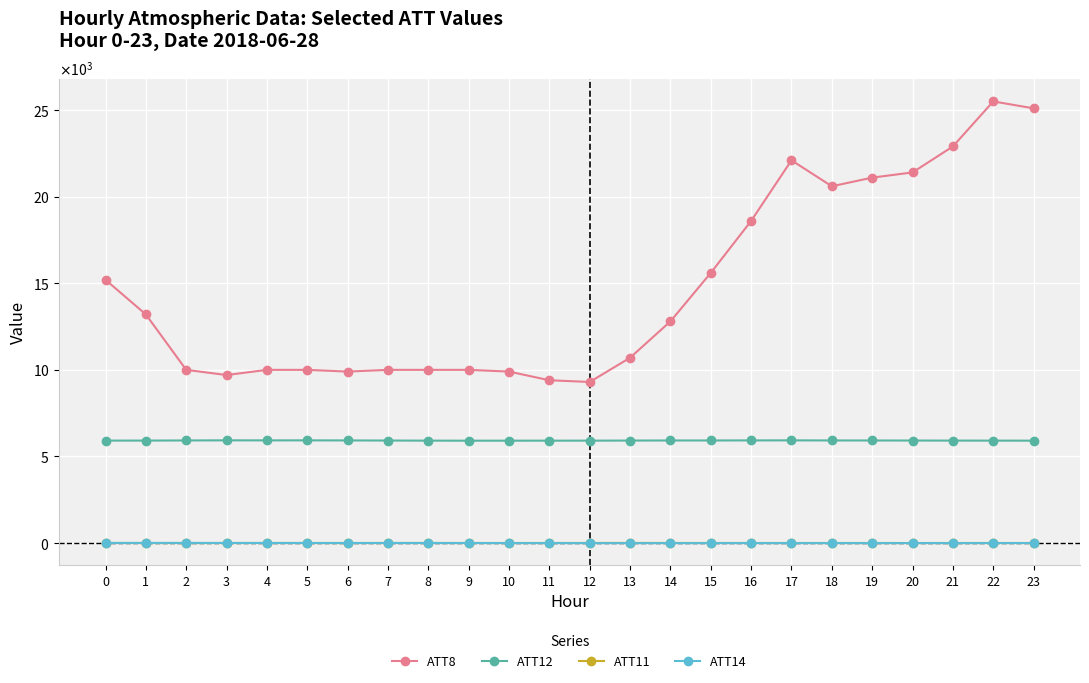

The ATT11 series shows 4.4 at 16. True or false?

True